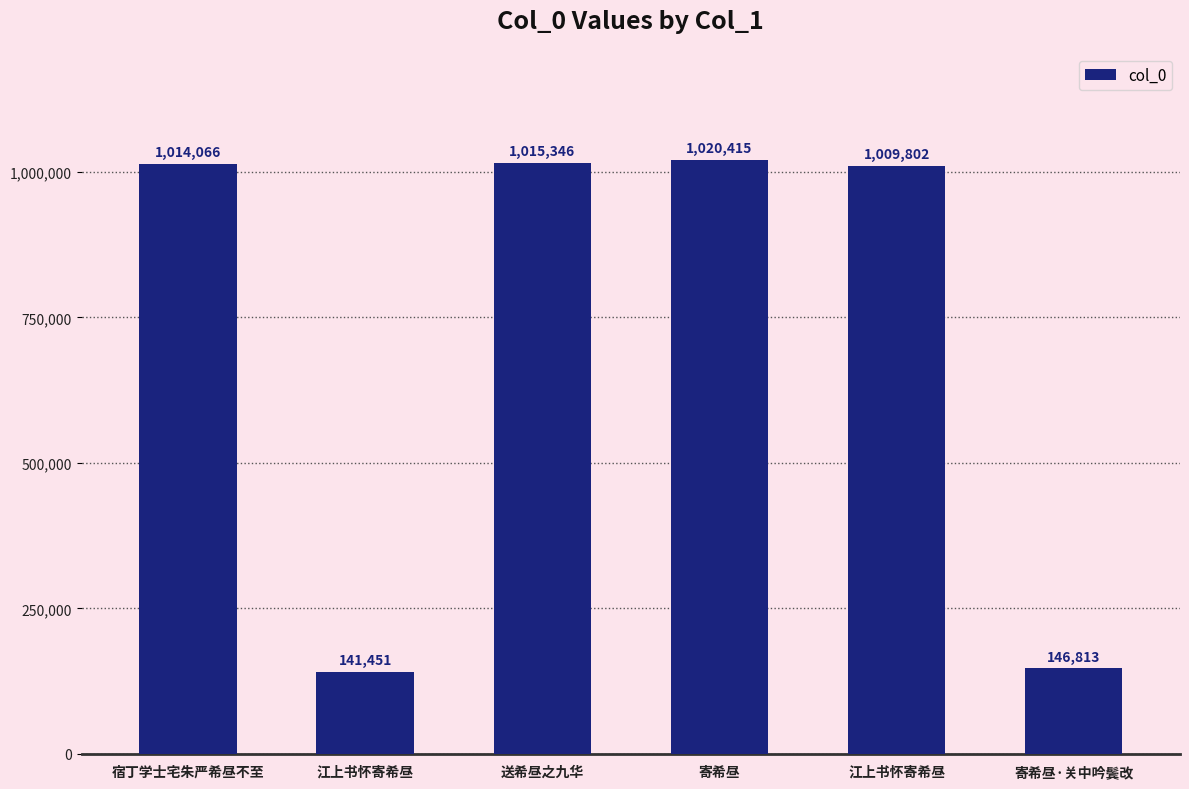

True or false: the data shows 1014066 at 宿丁学士宅朱严希昼不至.

True